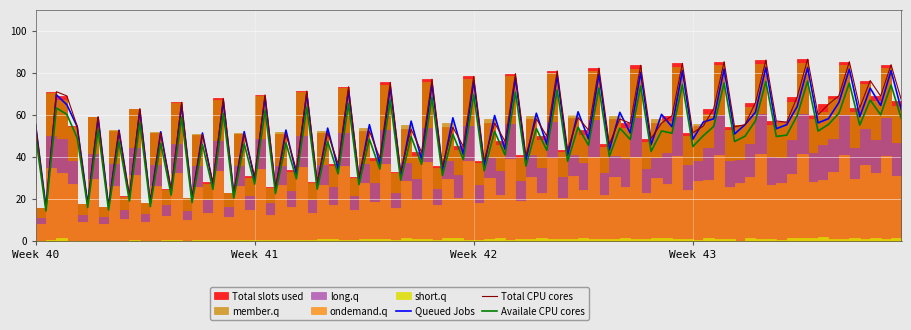

The Queued Jobs series shows 48.3 at Week 43. True or false?

True